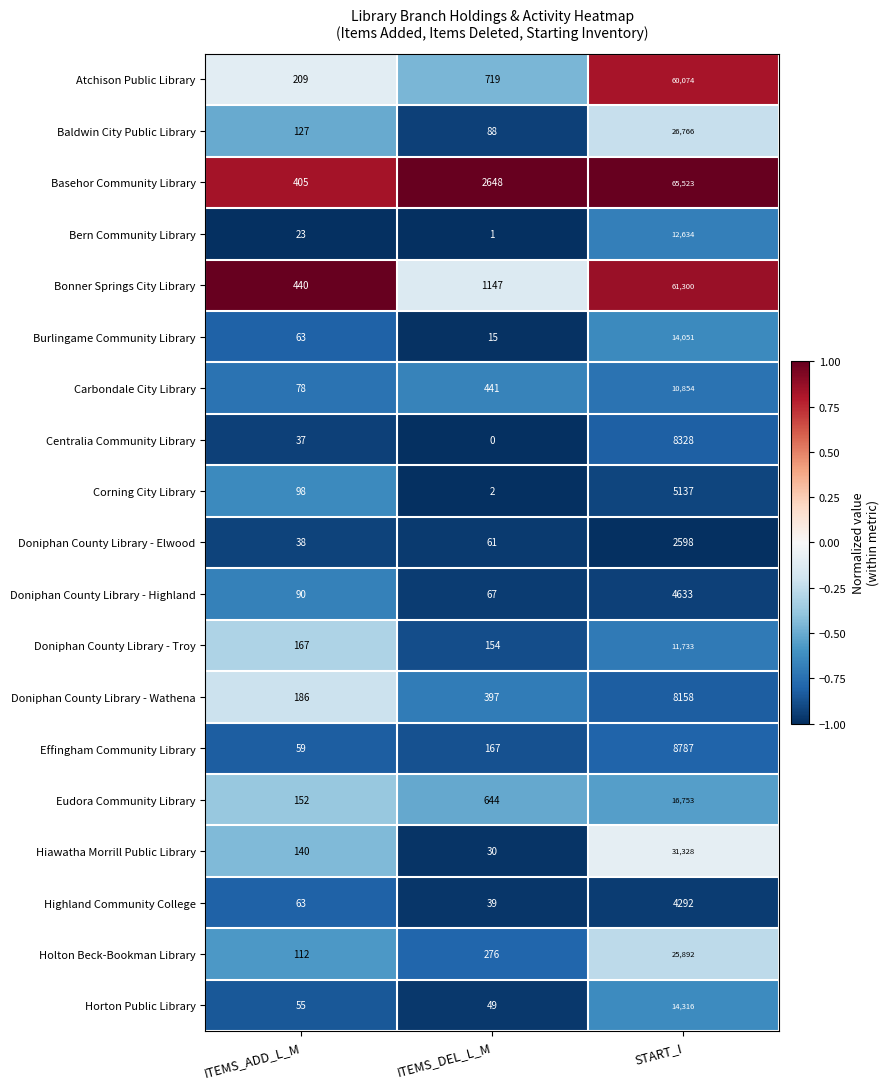

At which category does the chart reach its minimum across all series?

ITEMS_DEL_L_M